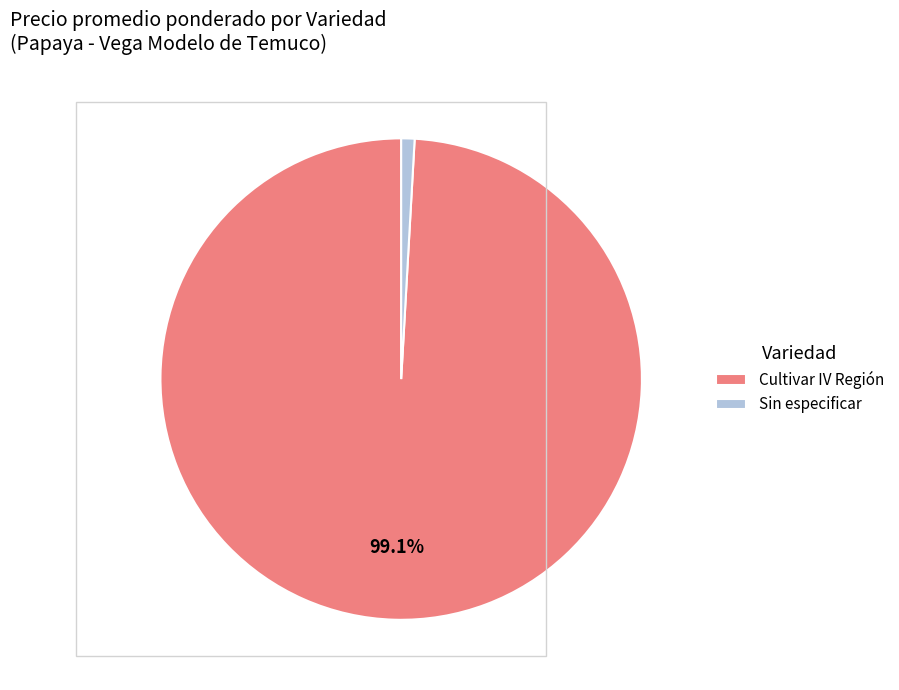

Between Cultivar IV Región and Sin especificar, which is larger?

Cultivar IV Región